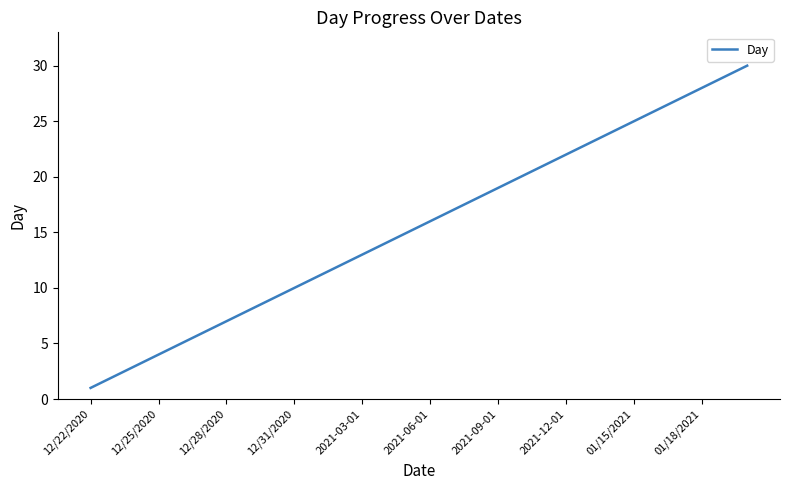

What is the difference between the maximum and minimum values?

29